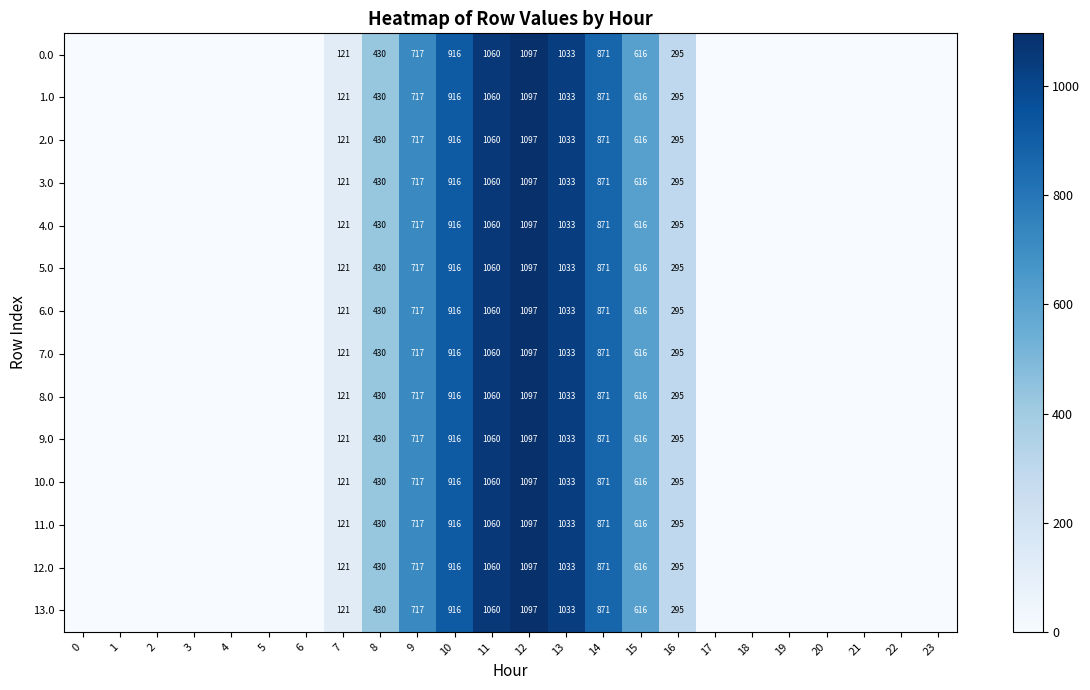

List the series in order of their peak value, highest first.

0.0, 1.0, 2.0, 3.0, 4.0, 5.0, 6.0, 7.0, 8.0, 9.0, 10.0, 11.0, 12.0, 13.0